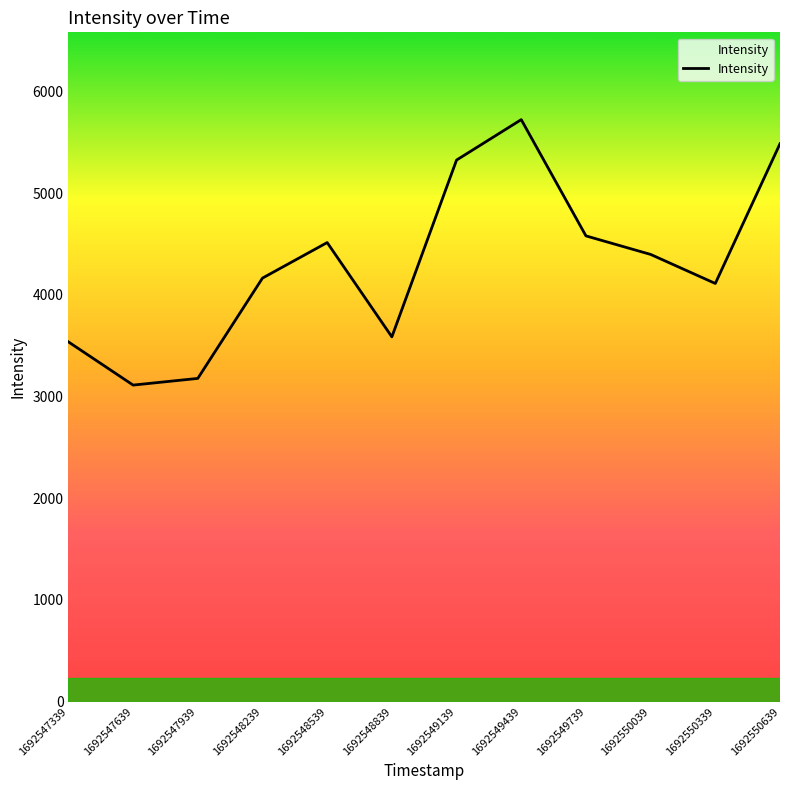

What is the smallest value displayed?

3111.7